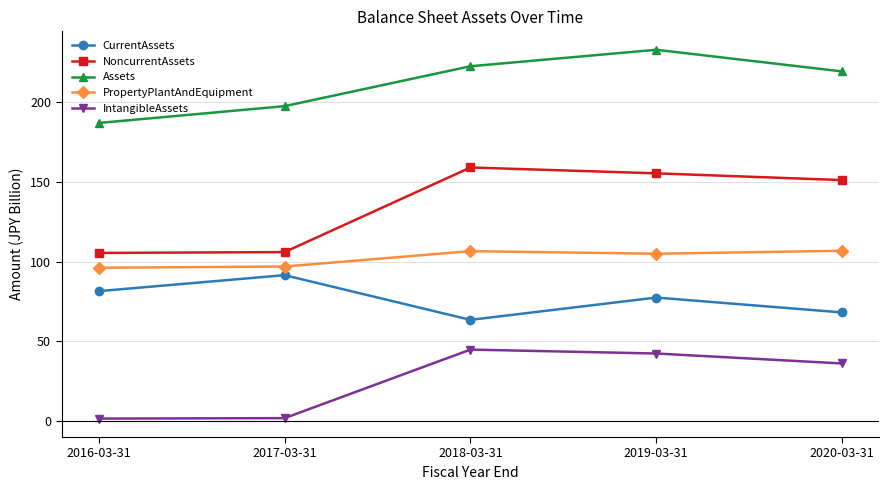

What is the maximum value for PropertyPlantAndEquipment?

106.7